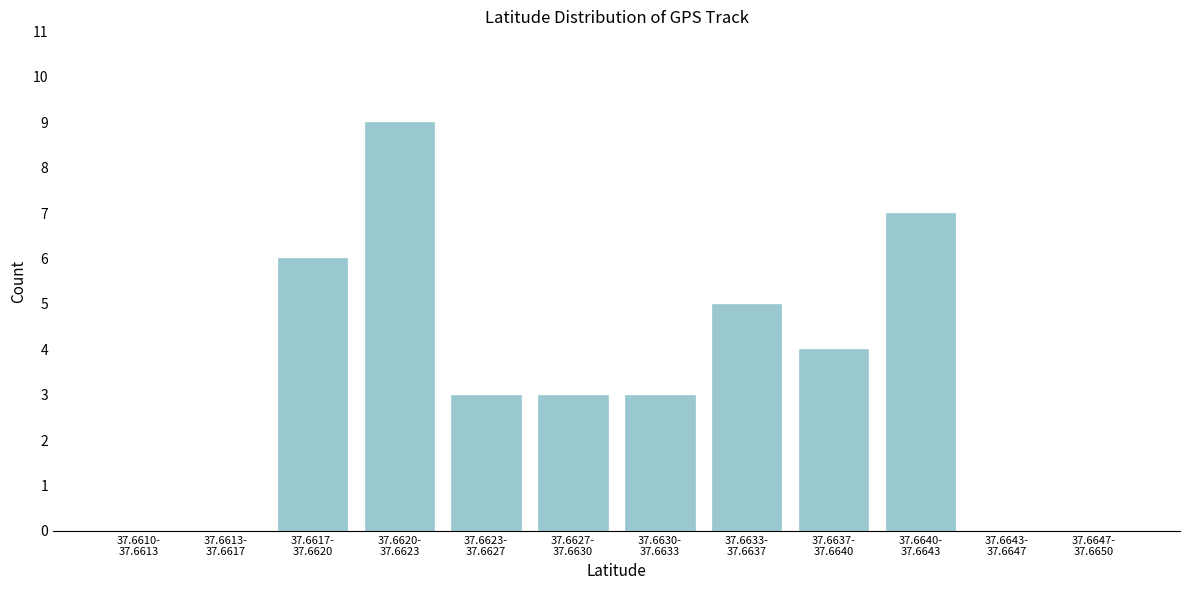

What is the maximum value shown in the chart?

9